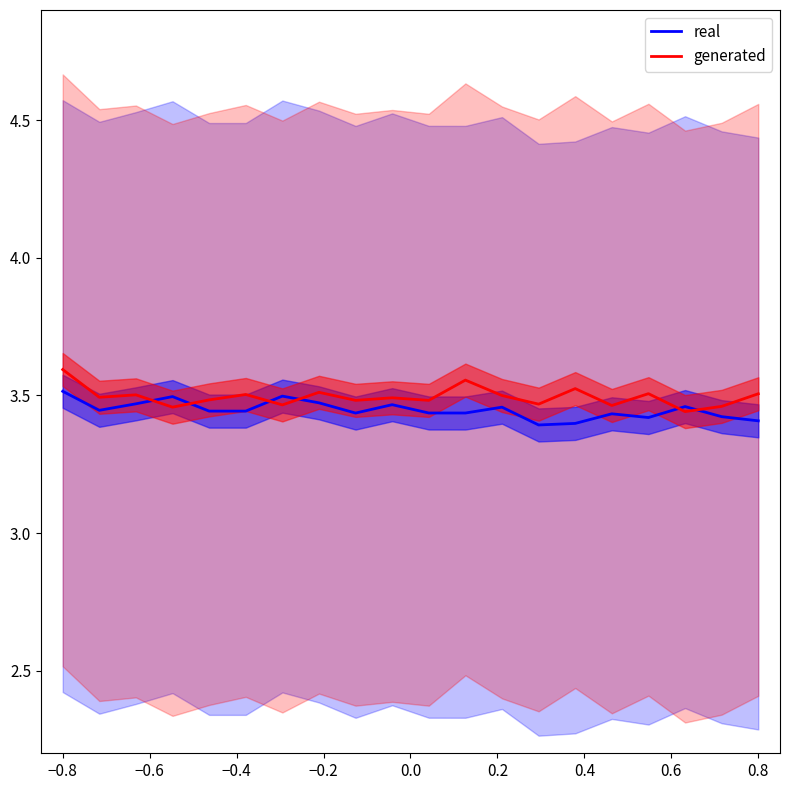

What is the value of the generated point at the 19th from the left?

3.5